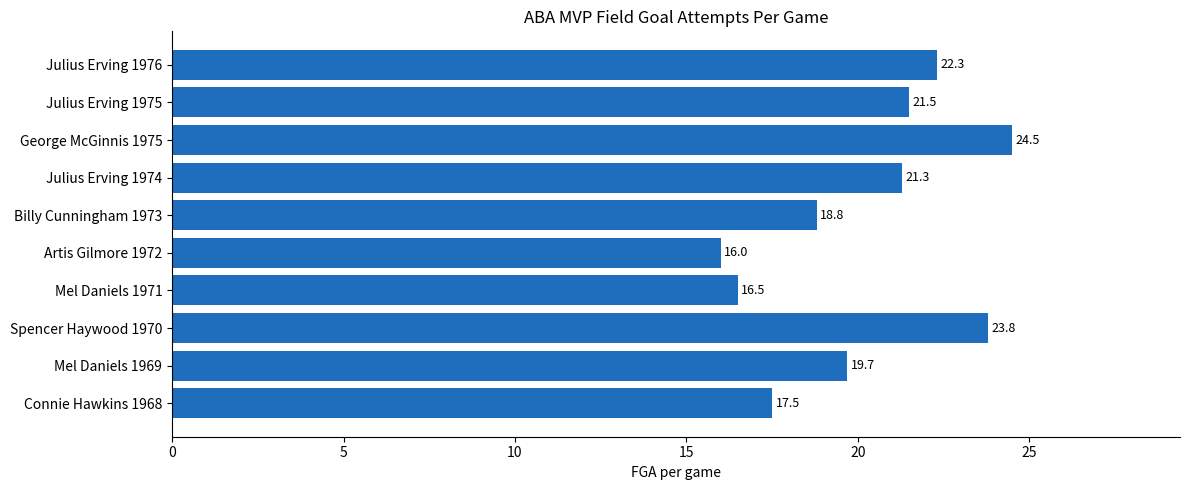

Rank the categories by value from lowest to highest.

Artis Gilmore 1972, Mel Daniels 1971, Connie Hawkins 1968, Billy Cunningham 1973, Mel Daniels 1969, Julius Erving 1974, Julius Erving 1975, Julius Erving 1976, Spencer Haywood 1970, George McGinnis 1975